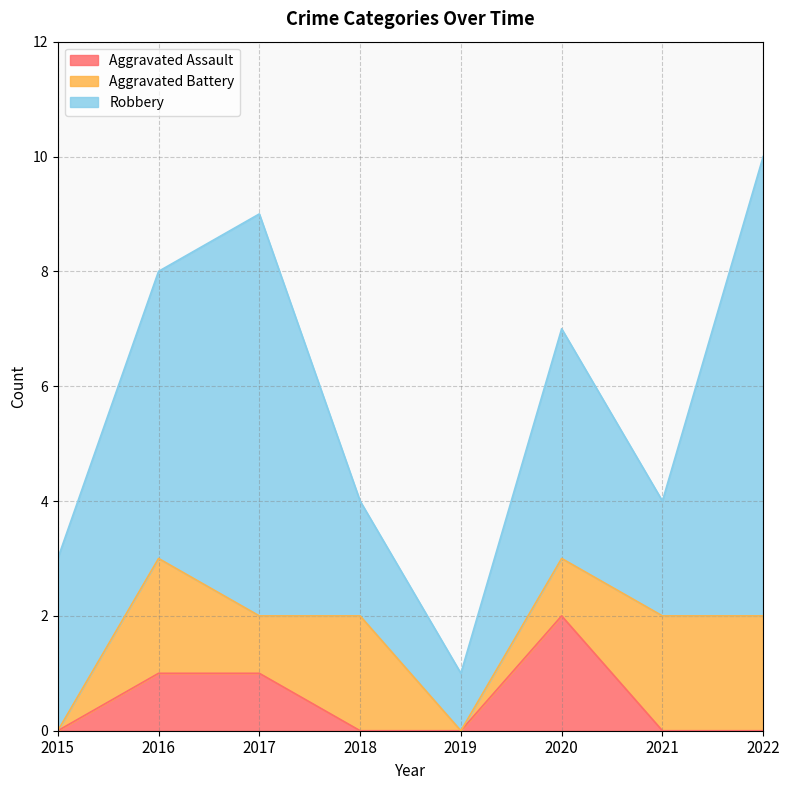

Which series has the widest spread of values?

Robbery